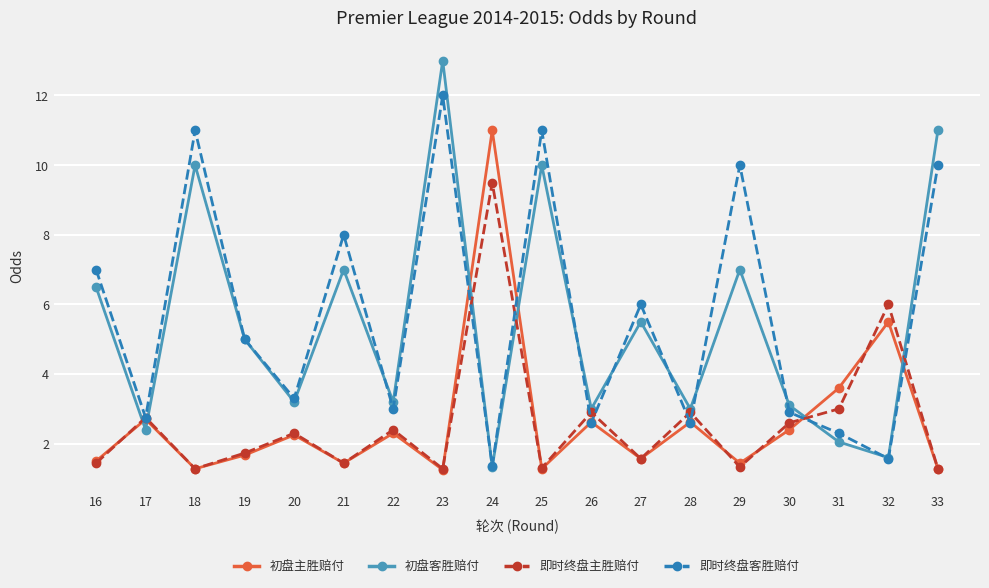

True or false: 初盘客胜赔付 and 初盘主胜赔付 cross at least once.

True